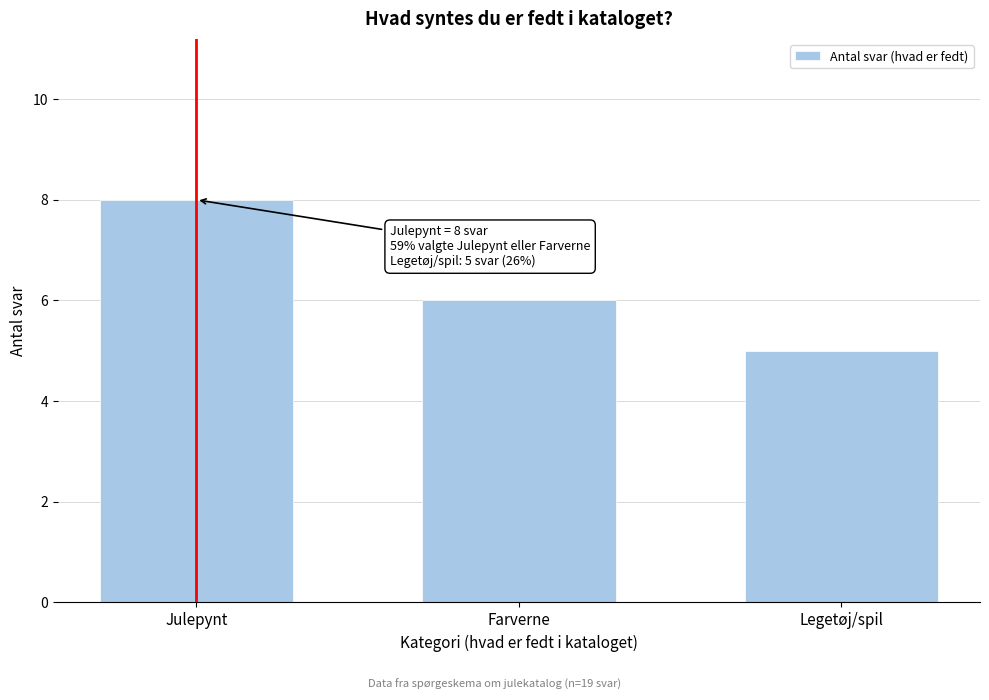

Reading left to right, what are all the values shown in this chart?

Julepynt=8	Farverne=6	Legetøj/spil=5